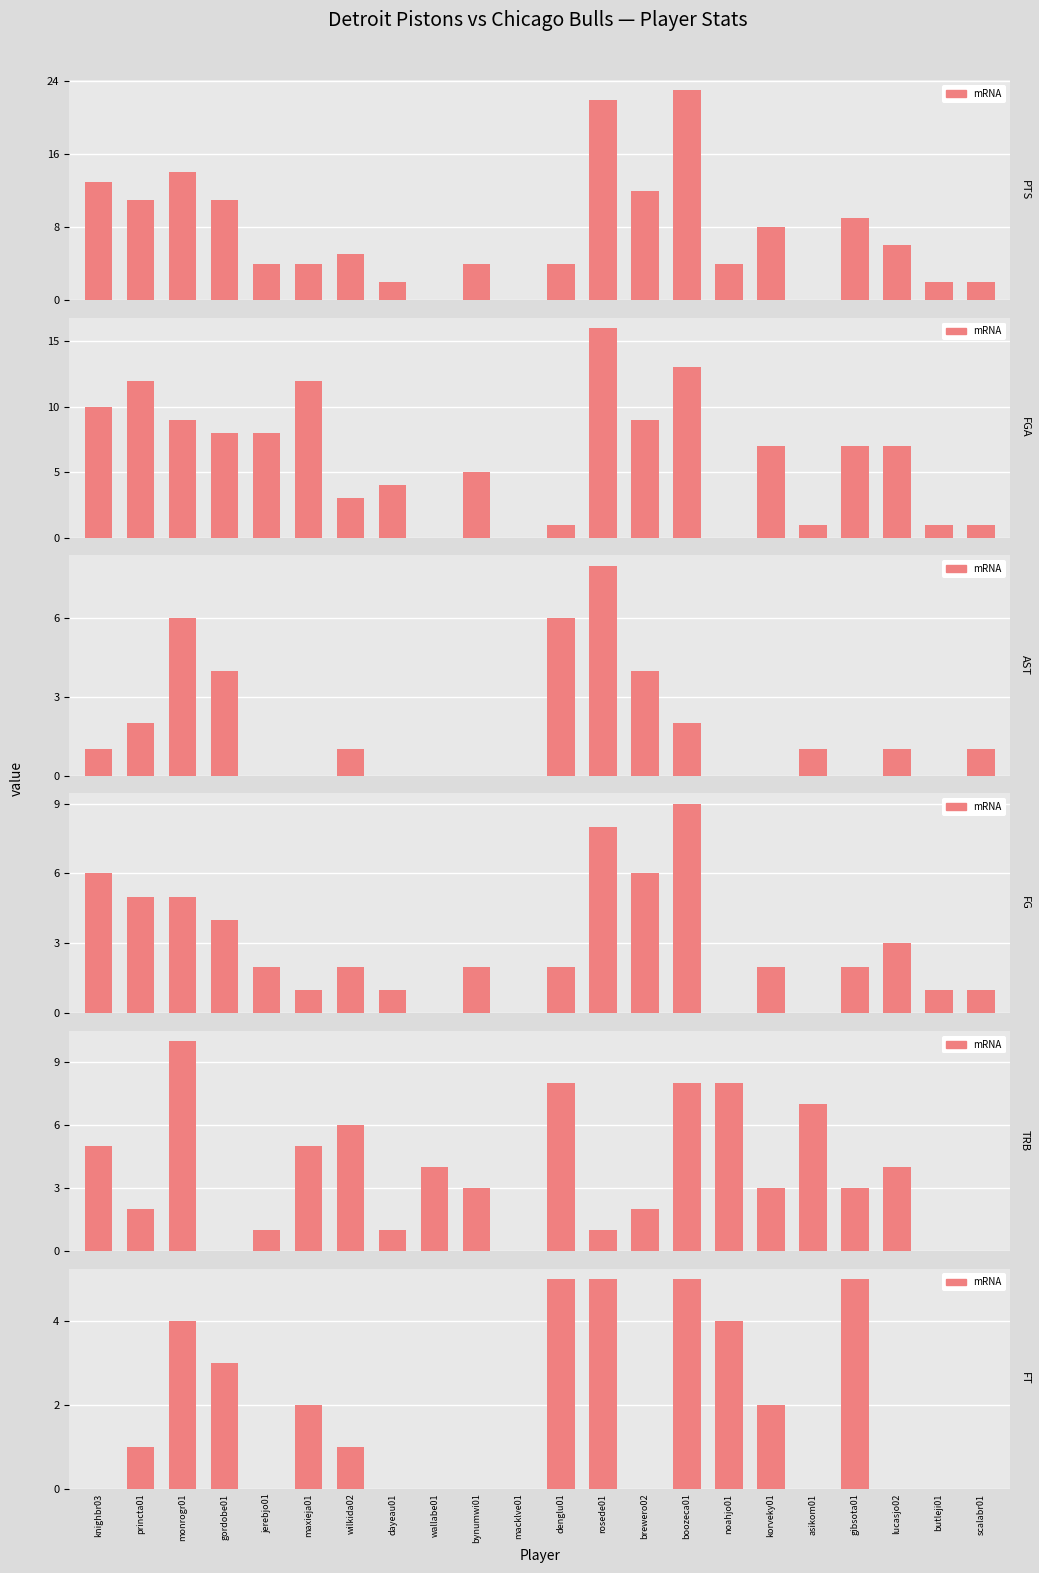

Which series has the largest range (max minus min)?

PTS